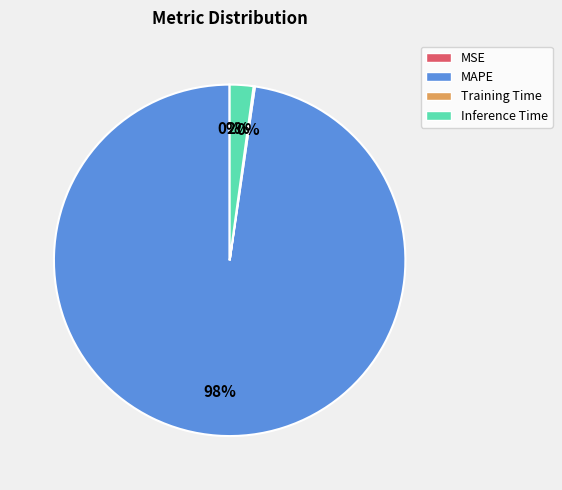

Is it true that Inference Time is 10% of the pie?

False